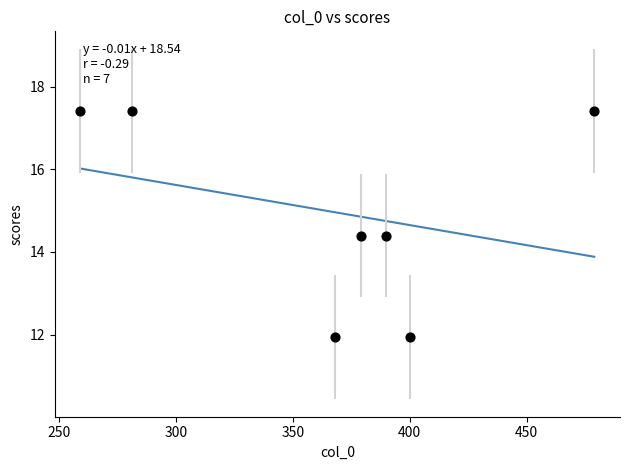

What is the range of X values (max minus min)?

220.0